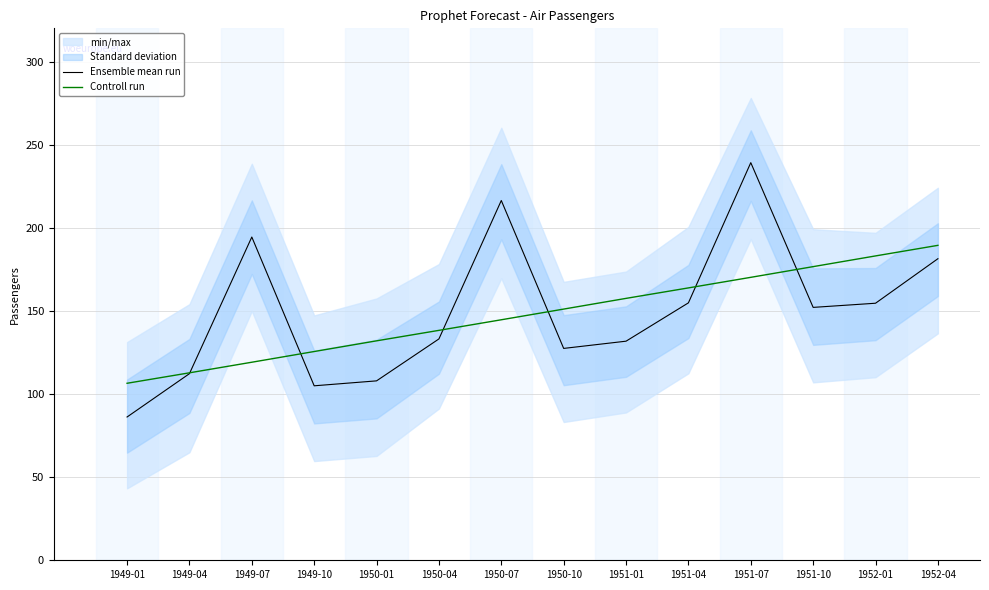

Which series has the largest total across all categories?

Ensemble mean run